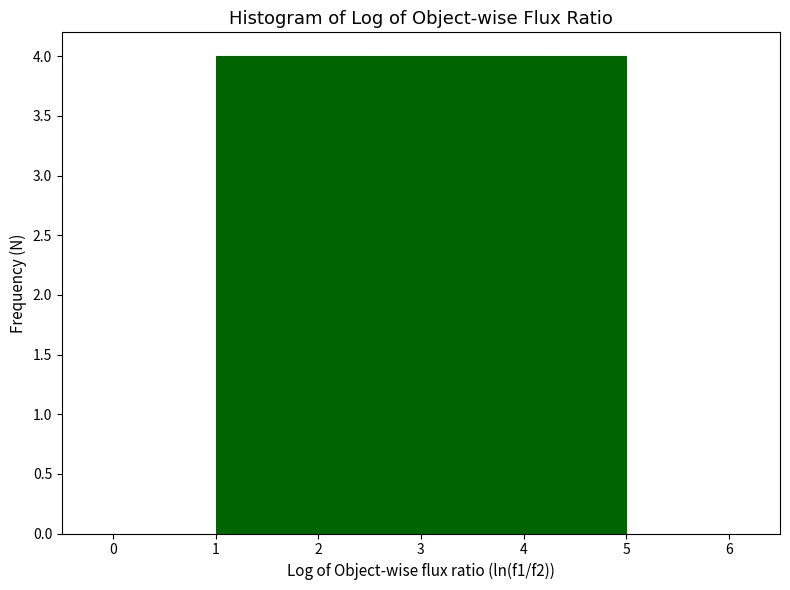

Reading left to right, list every bar in this chart as the range it spans on the x-axis followed by its height. The values are not printed on the chart, so give them approximately, as read against the axis.

1.0 to 1.8: 4
1.8 to 2.6: 4
2.6 to 3.4: 4
3.4 to 4.2: 4
4.2 to 5.0: 4